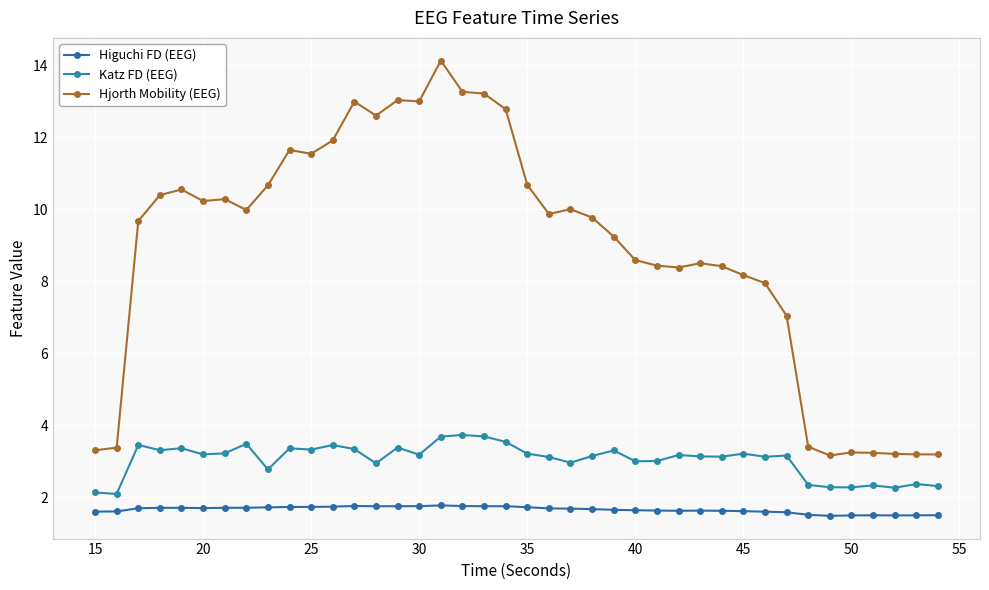

How many lines are shown in the chart?

3